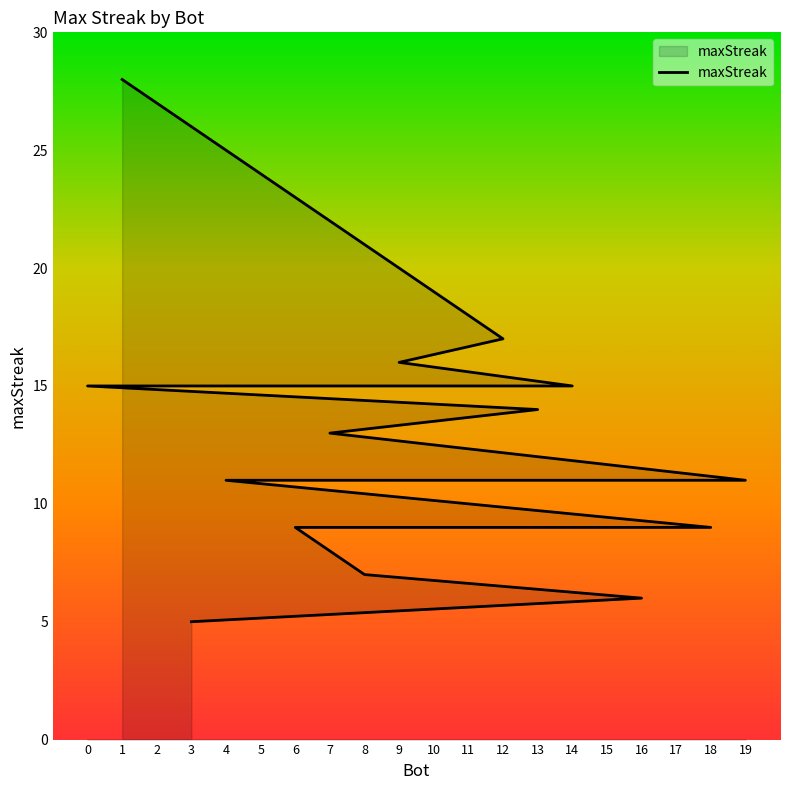

What is the label of the 9th point from the right?

4